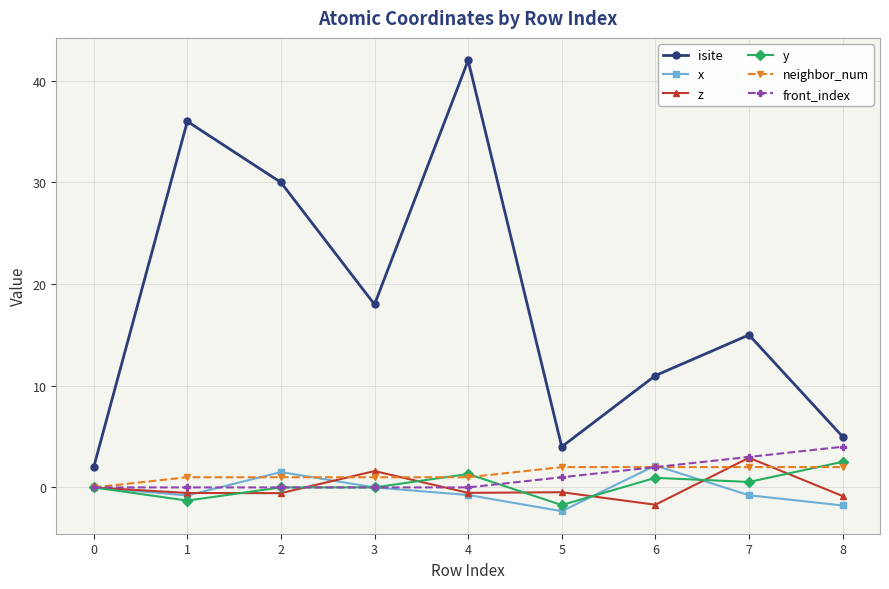

Which series has the widest spread of values?

isite